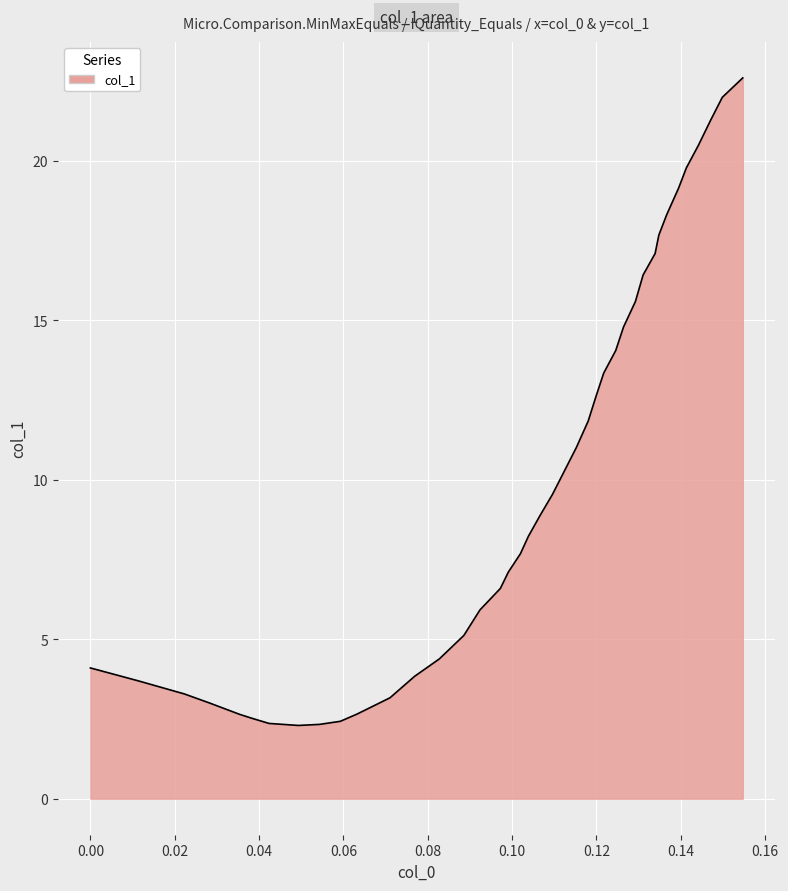

What is the greatest value displayed?

22.6